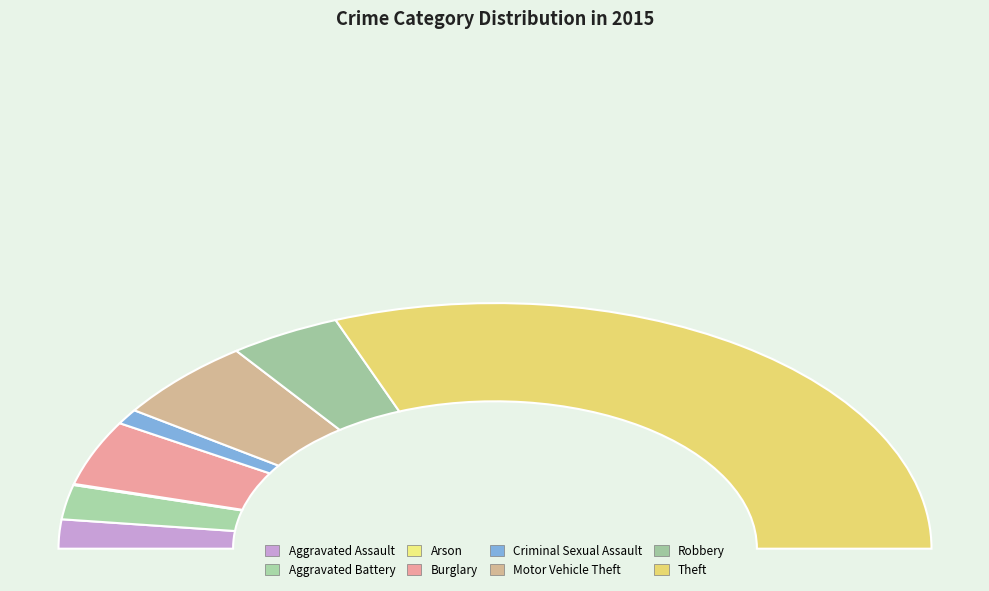

To the nearest percent, what is the difference between the Aggravated Assault and Criminal Sexual Assault slice percentages?

2%